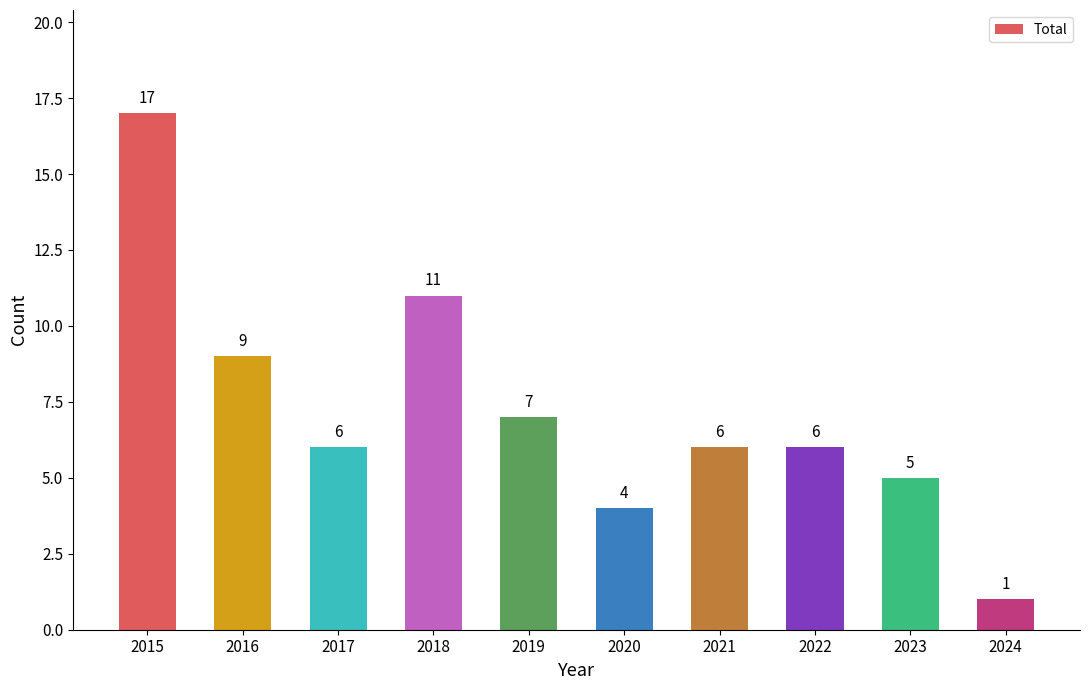

What is the greatest value displayed?

17